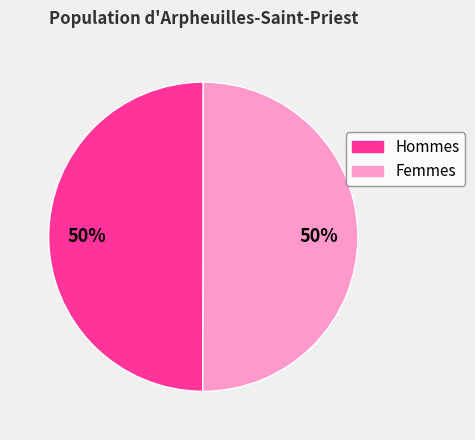

To the nearest percent, what is the average slice percentage?

50%